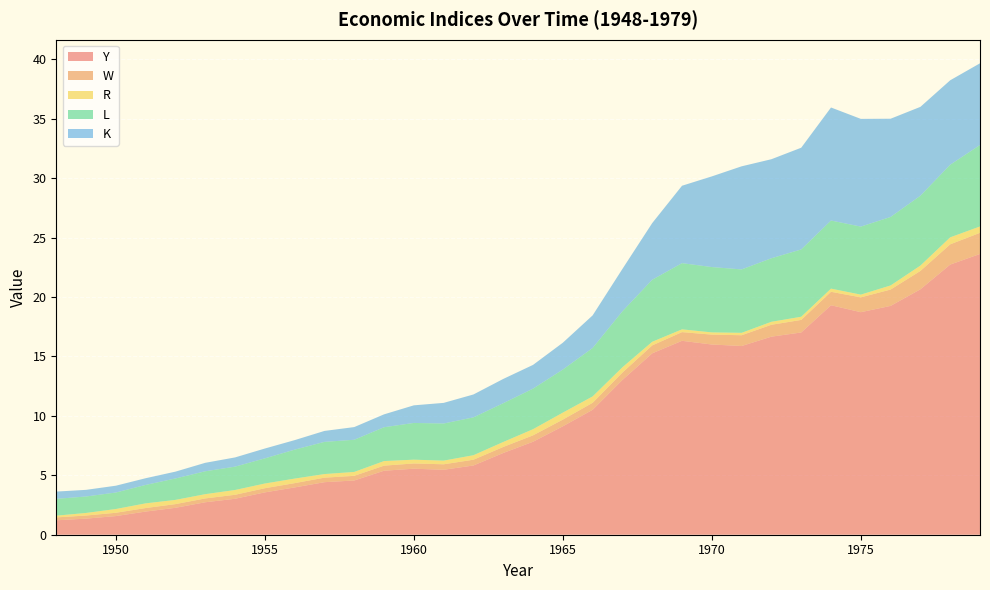

Reading right to left, transcribe all the data shown in this chart.

Y: 23.6	22.7	20.6	19.2	18.7	19.3	17.0	16.7	15.9	16.0	16.3	15.3	13.0	10.5	9.1	7.8	6.9	5.8	5.5	5.6	5.4	4.6	4.4	4.0	3.6	3.0	2.7	2.3	1.9	1.6	1.4	1.2
W: 1.8	1.7	1.5	1.4	1.2	1.1	1.1	1.0	0.9	0.8	0.7	0.7	0.6	0.6	0.6	0.5	0.5	0.5	0.5	0.4	0.4	0.4	0.4	0.4	0.3	0.3	0.3	0.3	0.3	0.3	0.3	0.2
R: 0.5	0.6	0.5	0.3	0.2	0.3	0.3	0.3	0.2	0.2	0.2	0.3	0.4	0.5	0.6	0.5	0.4	0.4	0.3	0.3	0.4	0.3	0.3	0.4	0.4	0.4	0.4	0.4	0.4	0.3	0.2	0.1
L: 6.9	6.1	5.9	5.8	5.7	5.7	5.7	5.3	5.3	5.5	5.6	5.2	4.7	4.1	3.6	3.4	3.3	3.2	3.1	3.1	2.8	2.7	2.7	2.4	2.1	2.0	1.9	1.8	1.6	1.4	1.4	1.4
K: 6.9	7.1	7.5	8.3	9.1	9.5	8.6	8.3	8.7	7.6	6.5	4.8	3.6	2.7	2.3	2.0	2.0	1.9	1.7	1.5	1.1	1.1	0.9	0.8	0.8	0.8	0.7	0.6	0.6	0.6	0.6	0.6